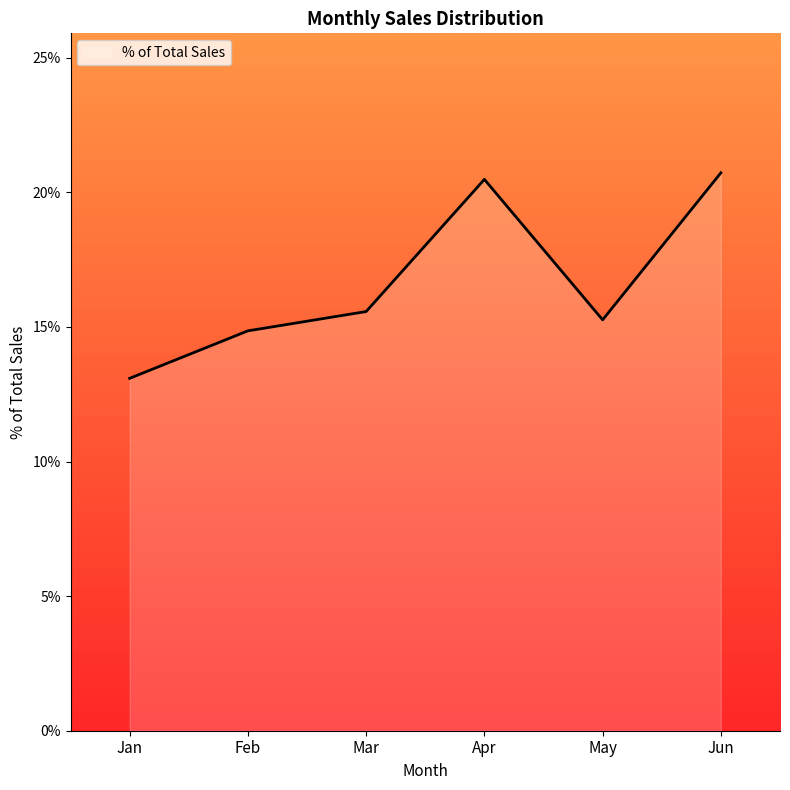

Rank the categories by value from lowest to highest.

Jan, Feb, May, Mar, Apr, Jun